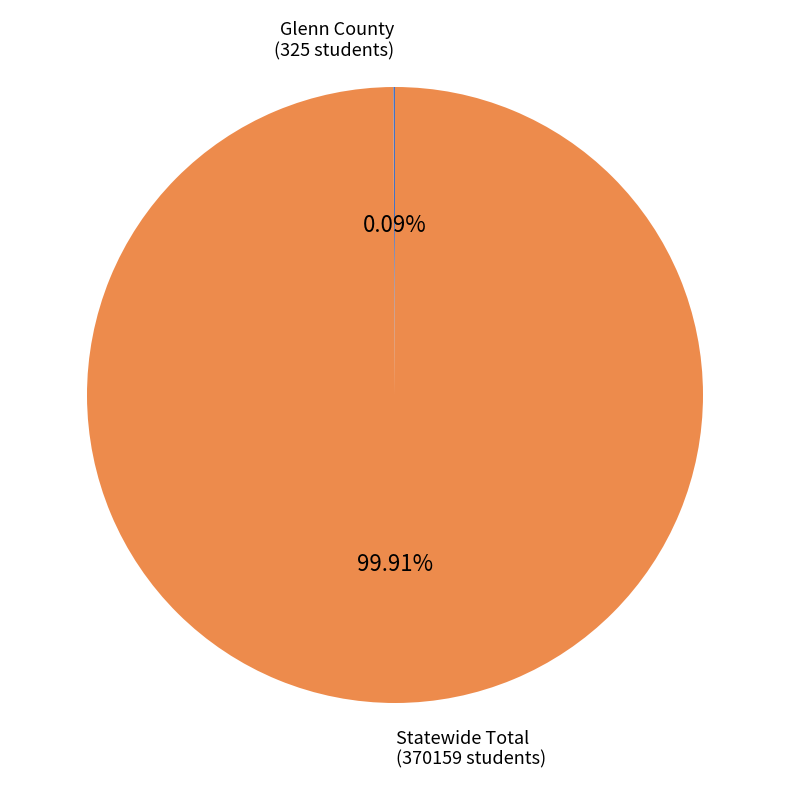

Which category has the biggest portion of the pie?

Statewide Total